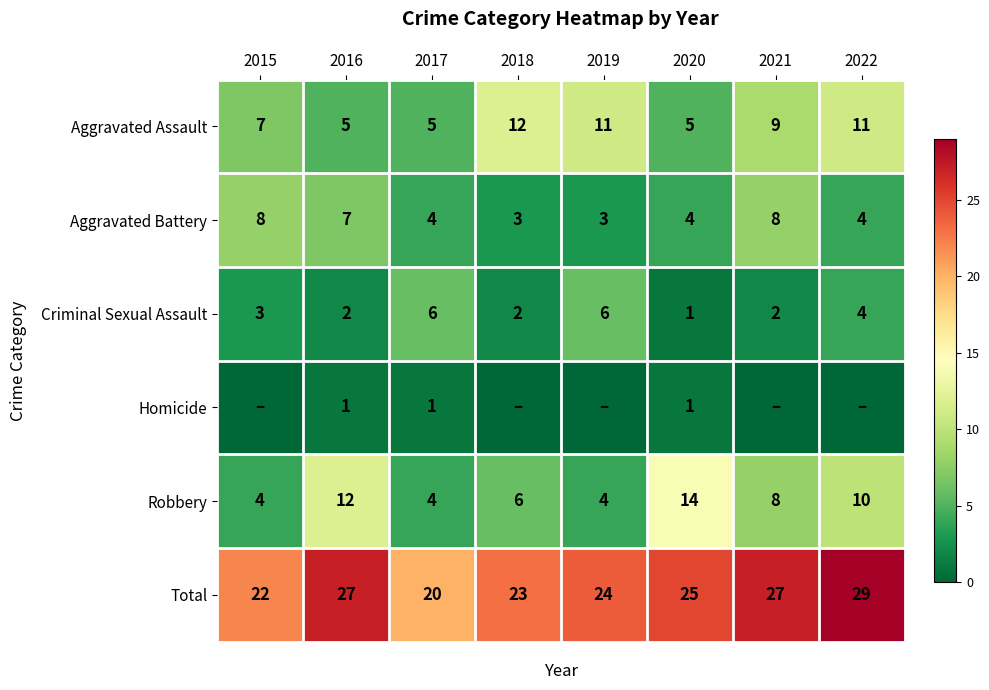

What is the spread (max minus min) of values at 2016?

26